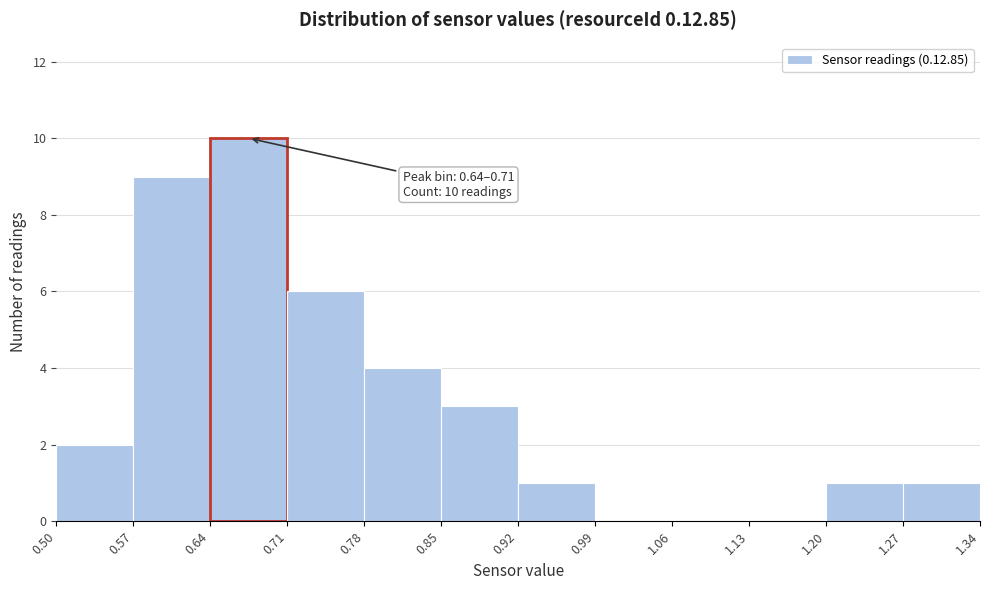

Which range on the x-axis has the tallest bar?

0.64 to 0.71